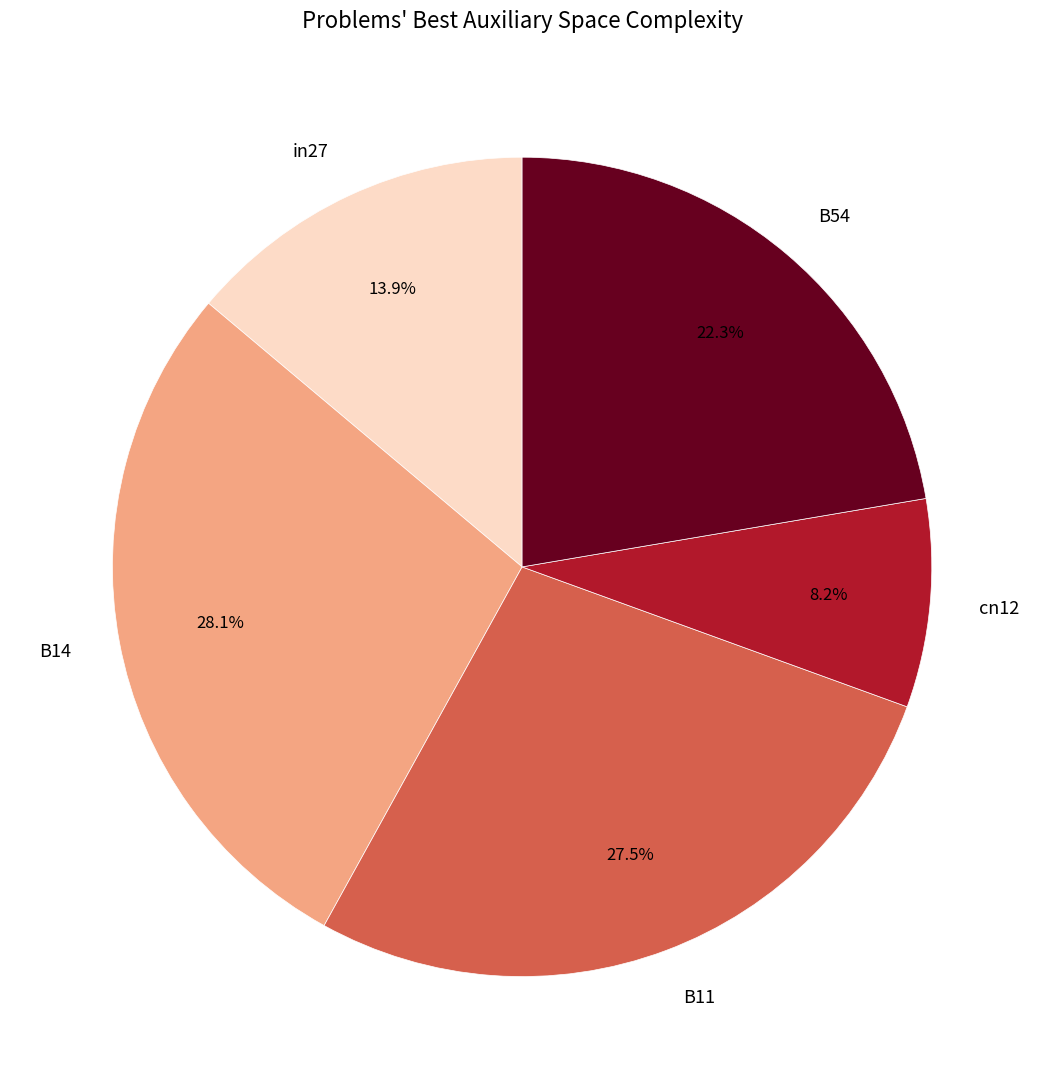

The B54 slice represents 22% of the pie. True or false?

True